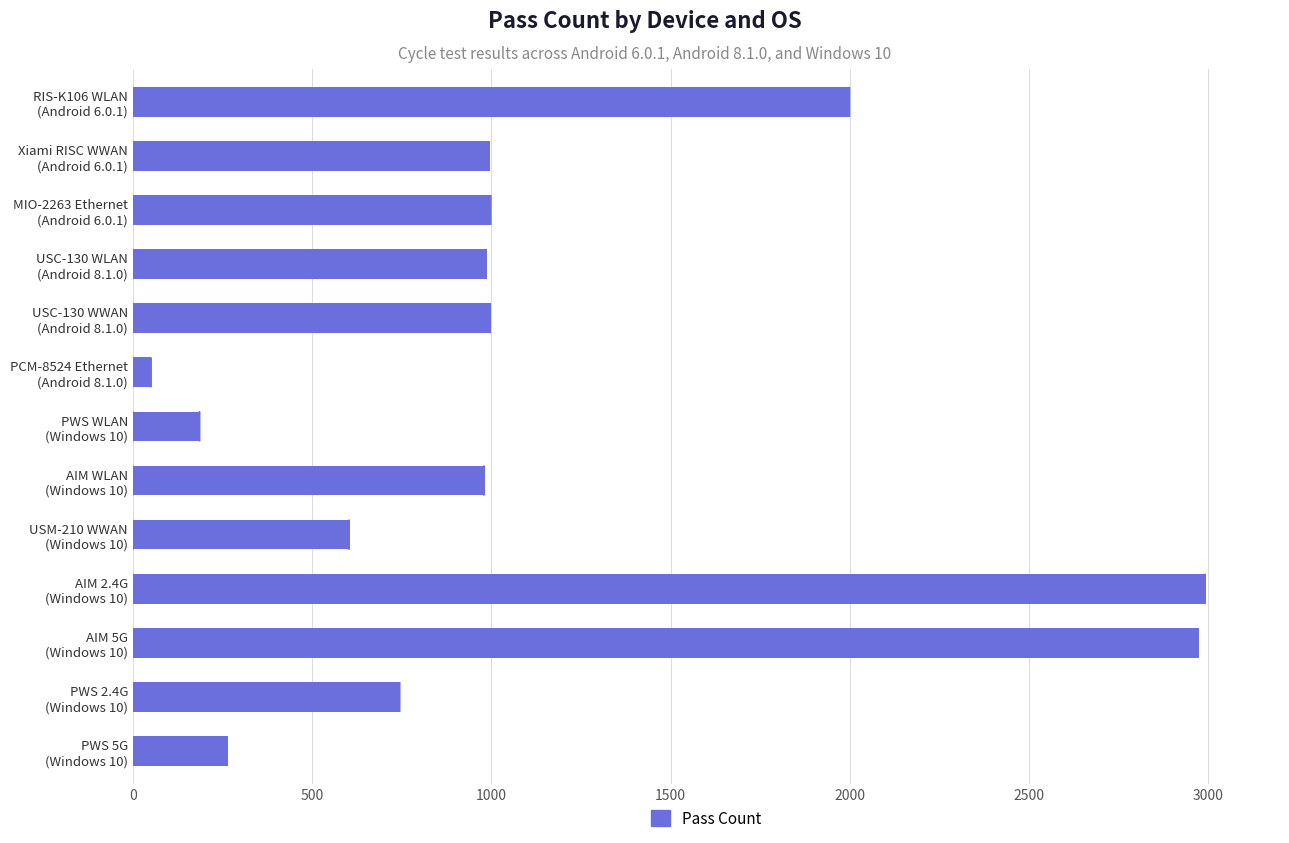

What is the greatest value displayed?

2991